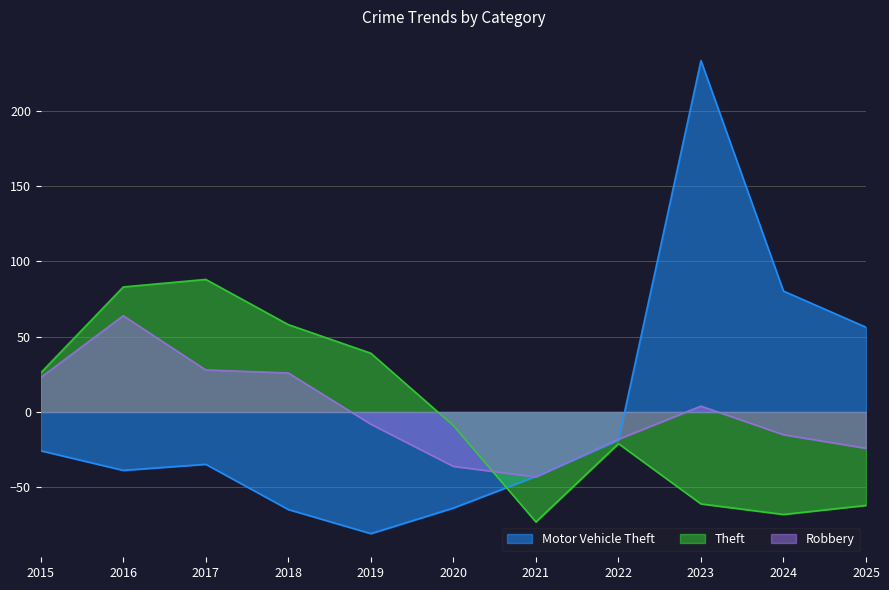

Is the value of Motor Vehicle Theft at 2015 greater than the value of Robbery at 2018?

No